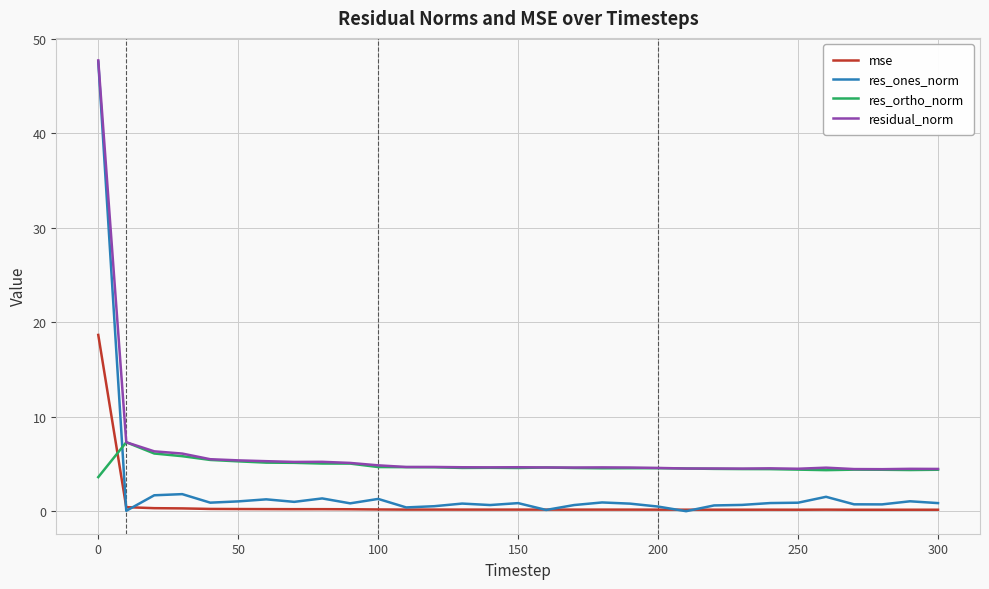

After their last crossing, which series has the higher values: mse or res_ortho_norm?

res_ortho_norm